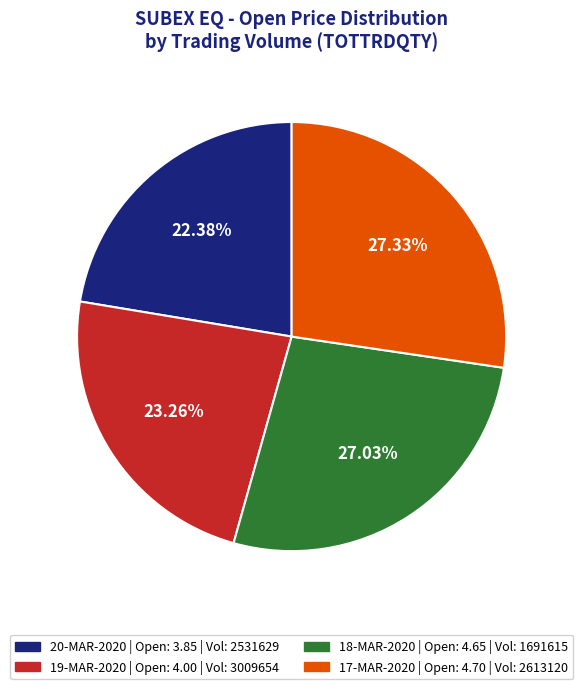

Is there any slice that represents more than half of the pie?

No